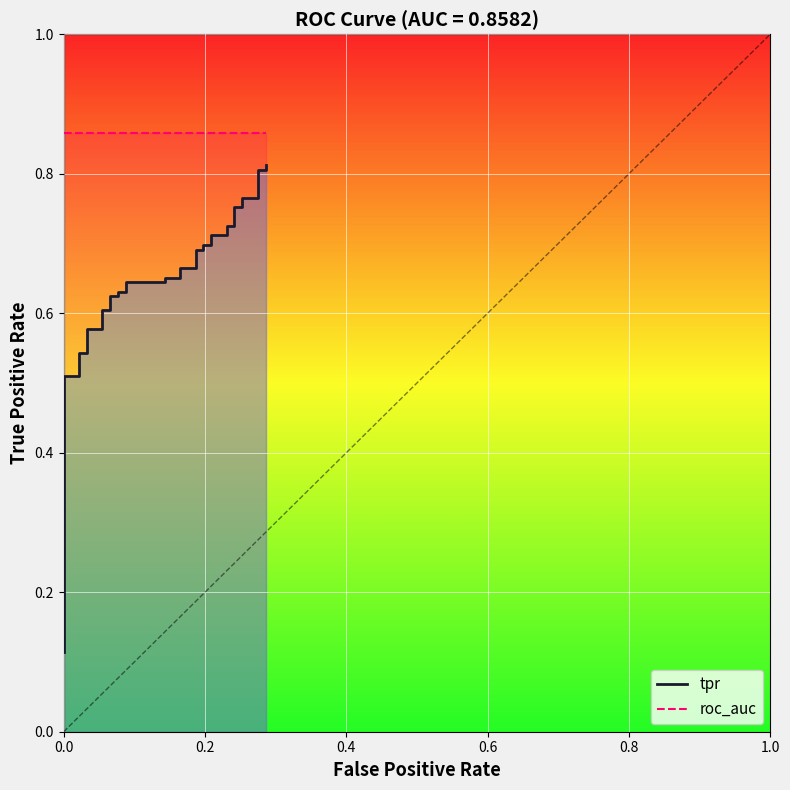

Rank the series by their maximum value, from highest to lowest.

roc_auc, tpr